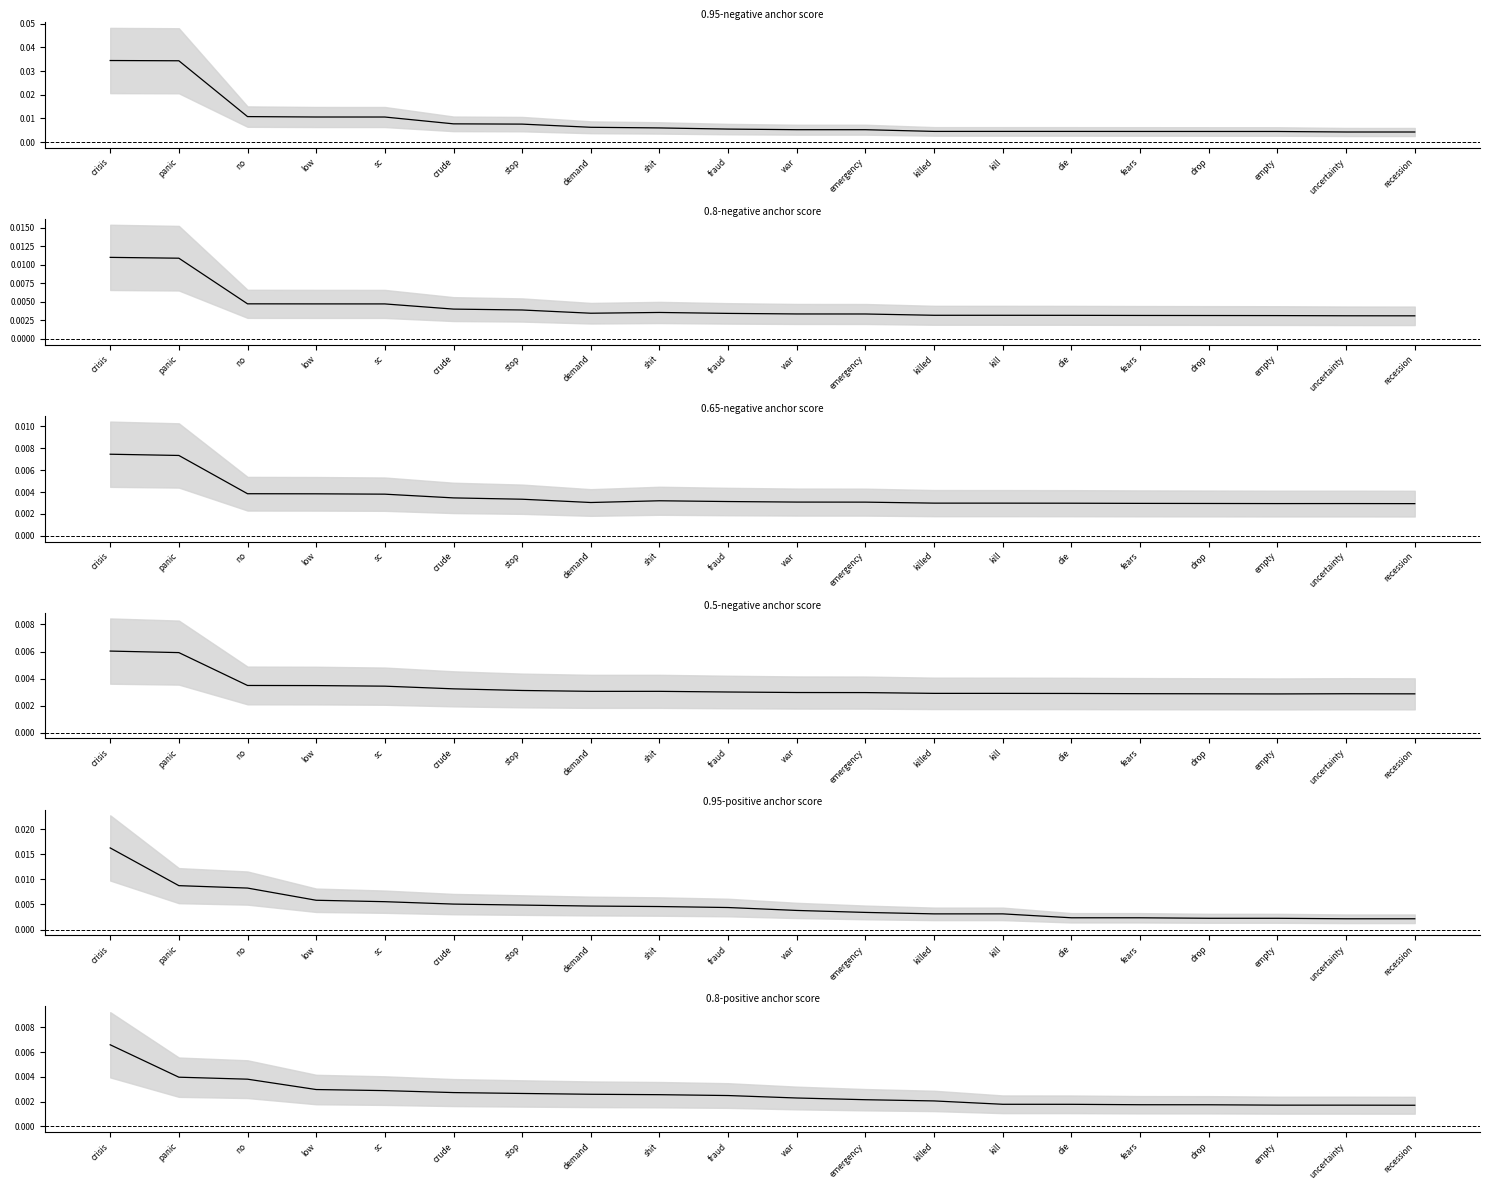

Which label corresponds to the largest value in the chart?

crisis